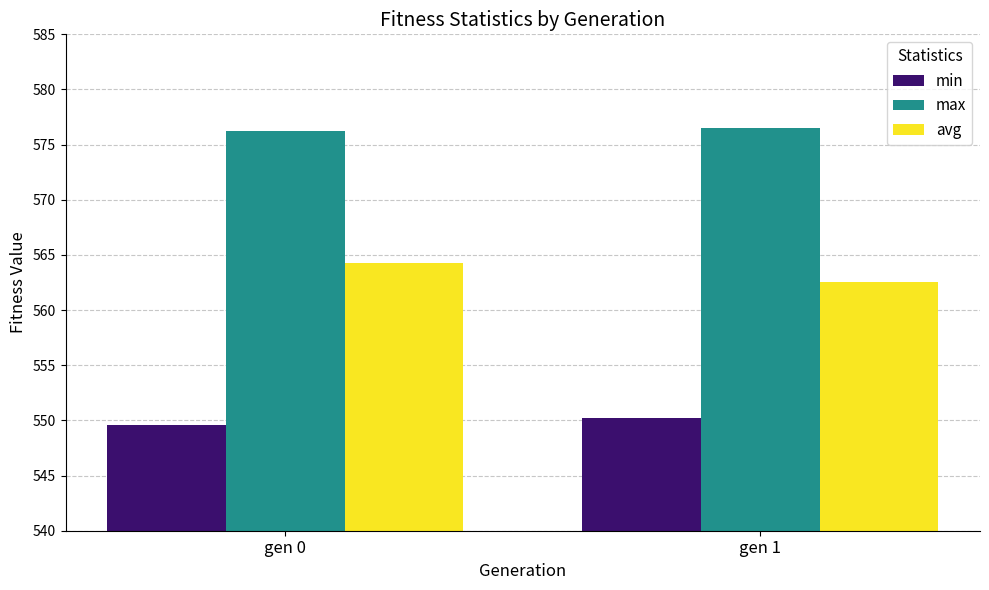

Rank the series by their average value, from lowest to highest.

min, avg, max